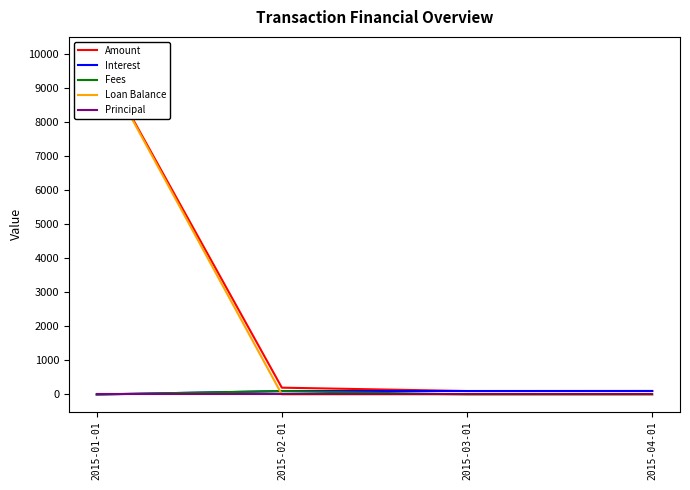

Reading left to right, extract all data points from this chart.

Amount: 2015-01-01=10000.0	2015-02-01=200.4	2015-03-01=102.0	2015-04-01=102.9
Interest: 2015-01-01=0.0	2015-02-01=100.4	2015-03-01=102.0	2015-04-01=102.9
Fees: 2015-01-01=0.0	2015-02-01=100.0	2015-03-01=0.0	2015-04-01=0.0
Loan Balance: 2015-01-01=10000.0	2015-02-01=0.0	2015-03-01=0.0	2015-04-01=0.0
Principal: 2015-01-01=0.0	2015-02-01=0.0	2015-03-01=0.0	2015-04-01=0.0